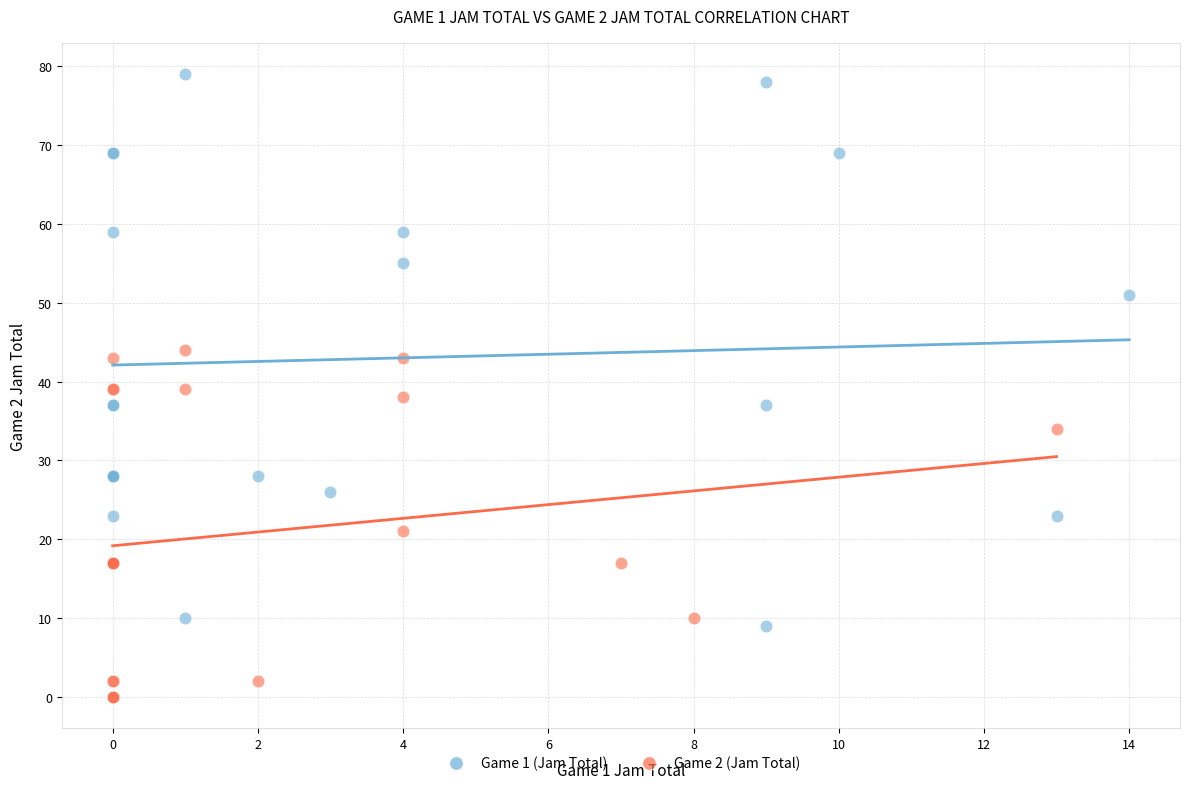

Which series contains the highest Y value?

Game 1 (Jam Total)